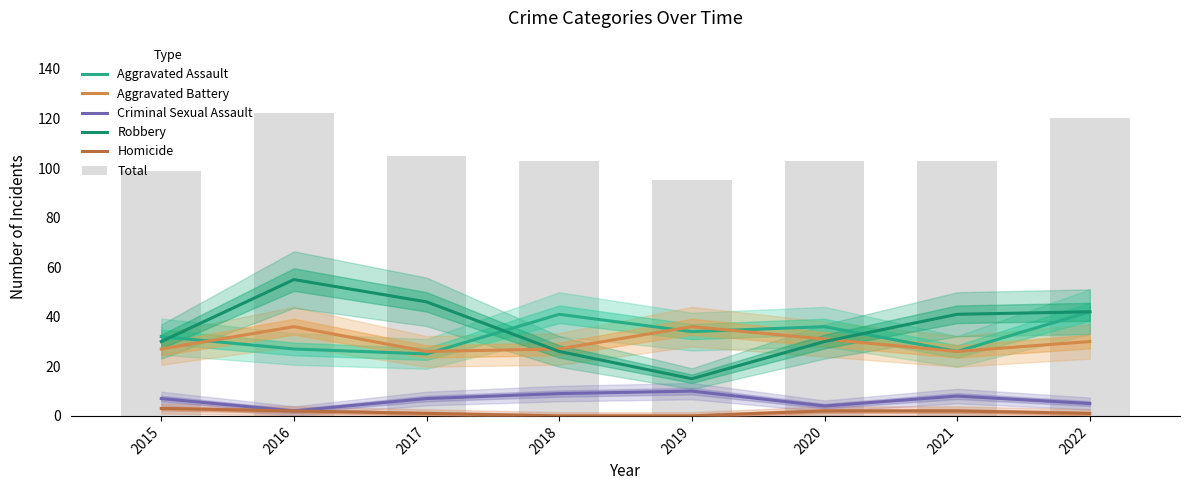

What is the sum of the Total values at 2019 and 2020?

198